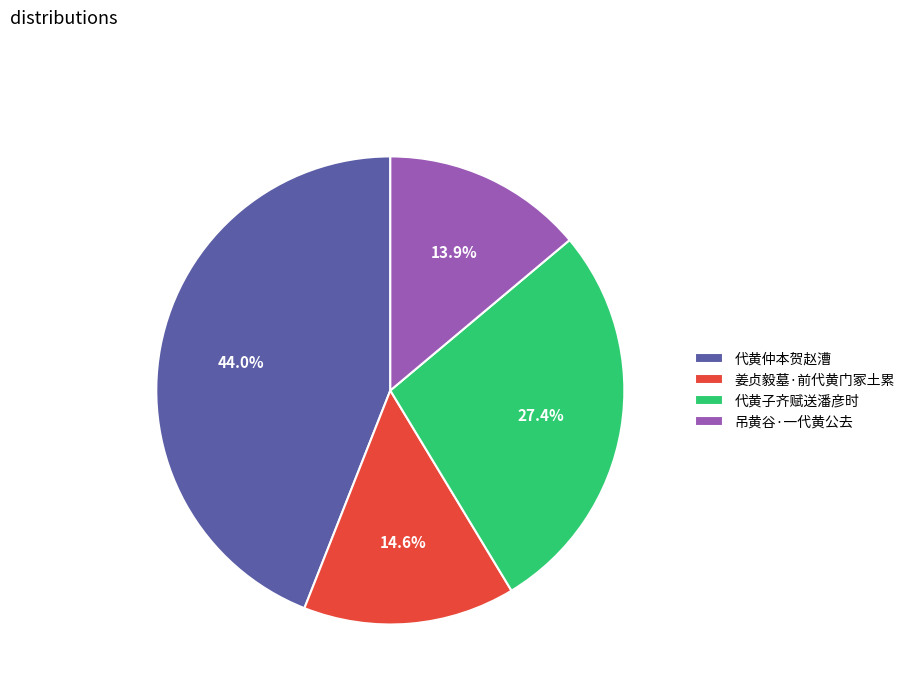

To the nearest percent, what is the difference between the 代黄仲本贺赵漕 and 代黄子齐赋送潘彦时 slice percentages?

17%